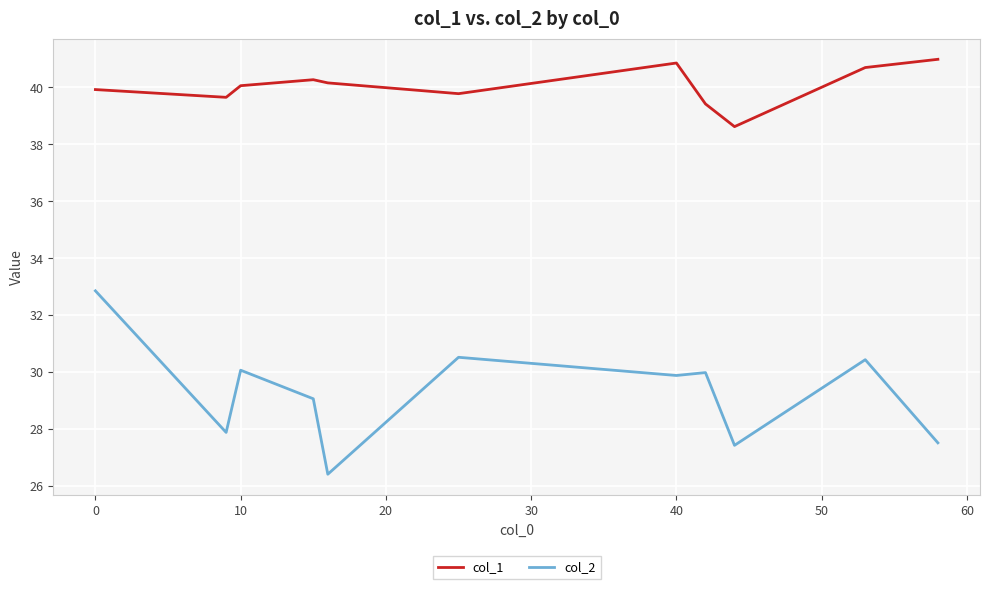

Which series has the widest spread of values?

col_2